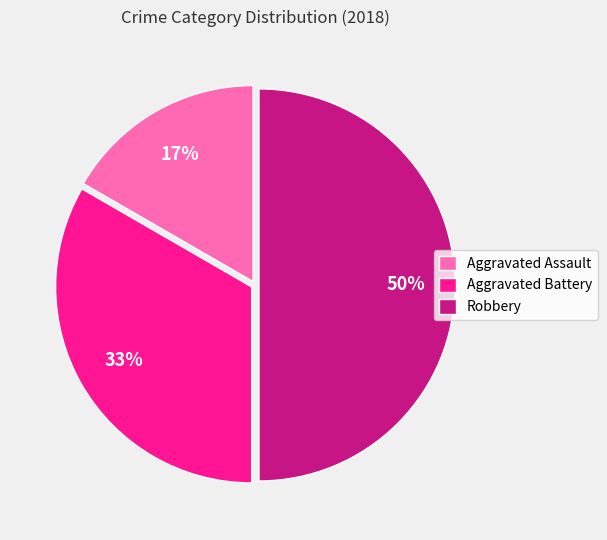

To the nearest percent, what percentage of the pie is Aggravated Battery?

33%